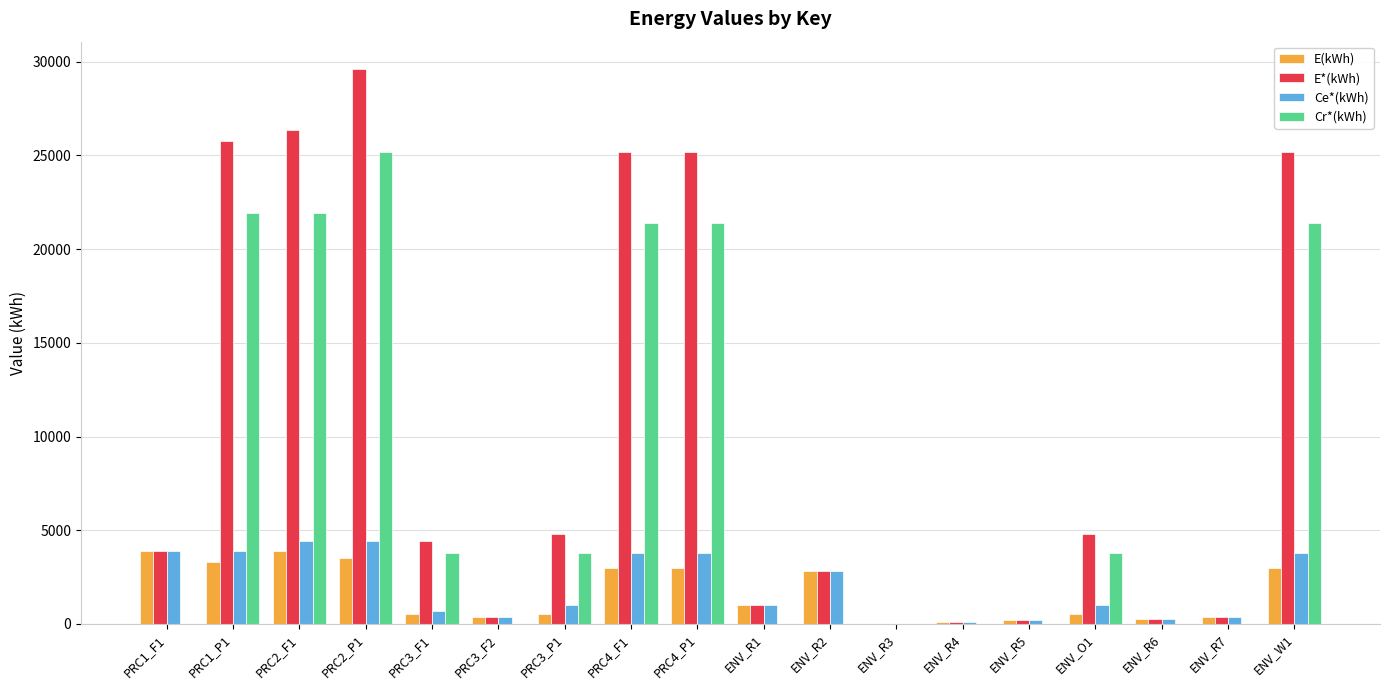

Which label corresponds to the largest value in the chart?

PRC2_P1